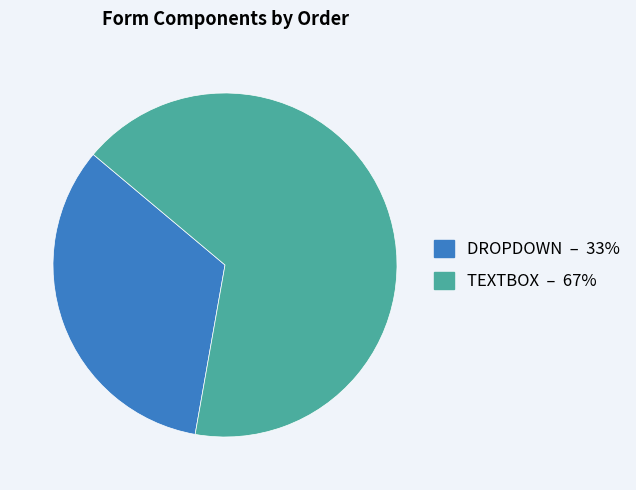

Rank the categories by value from lowest to highest.

DROPDOWN, TEXTBOX